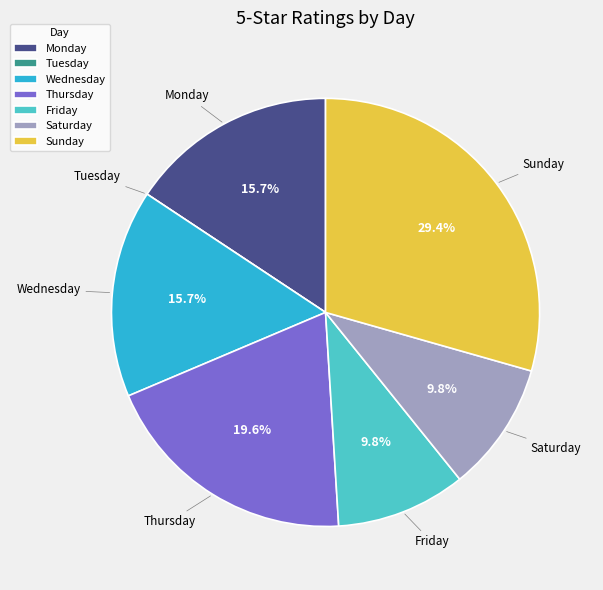

What percentage is the Monday slice, to the nearest percent?

16%